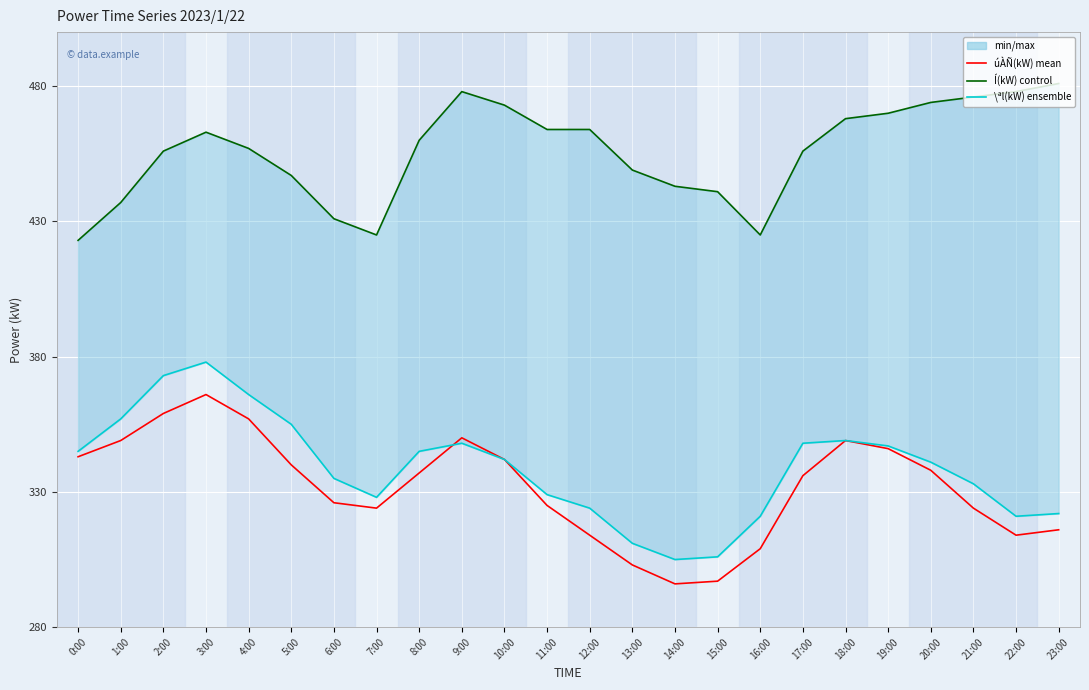

What is the difference between the second highest and second lowest values in the úÀÑ(kW) series?

62